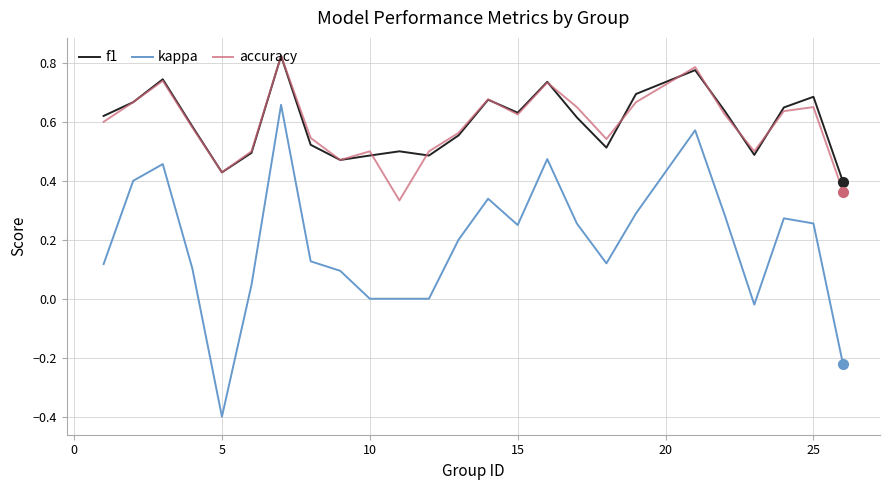

True or false: kappa and f1 intersect in this chart.

False